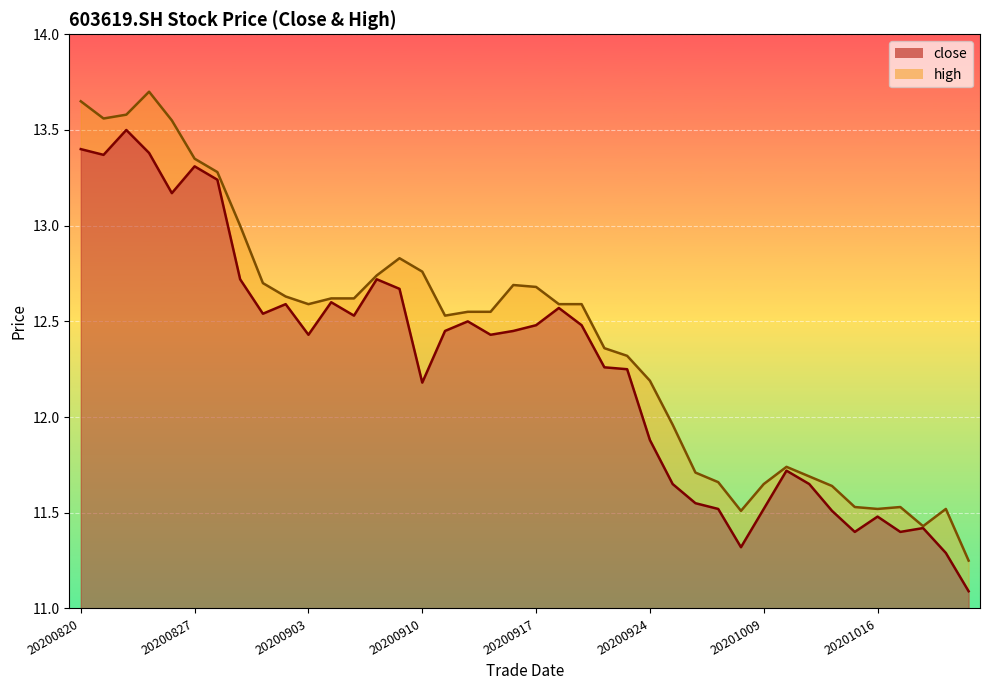

Is the value of high at 20200924 greater than the value of close at 20200928?

Yes